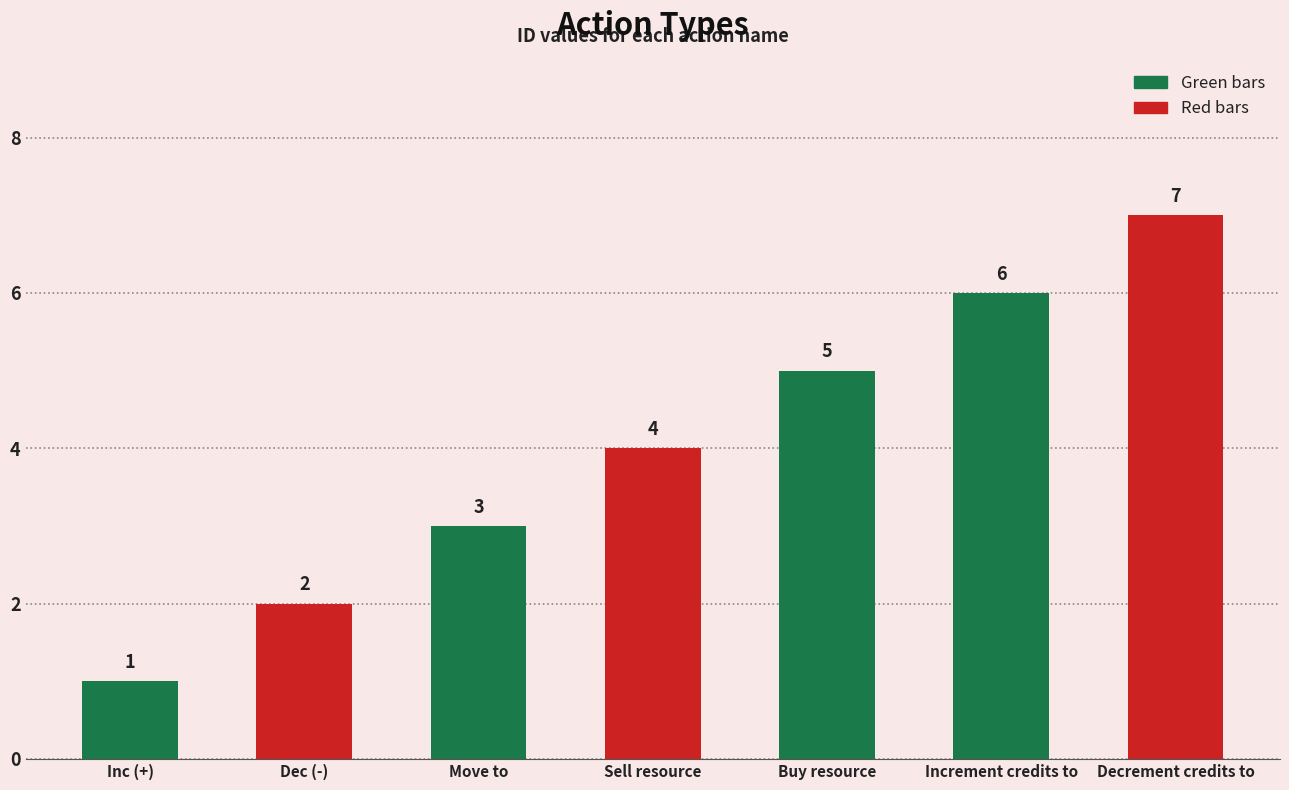

Which category has the lowest value across all series?

Inc (+)